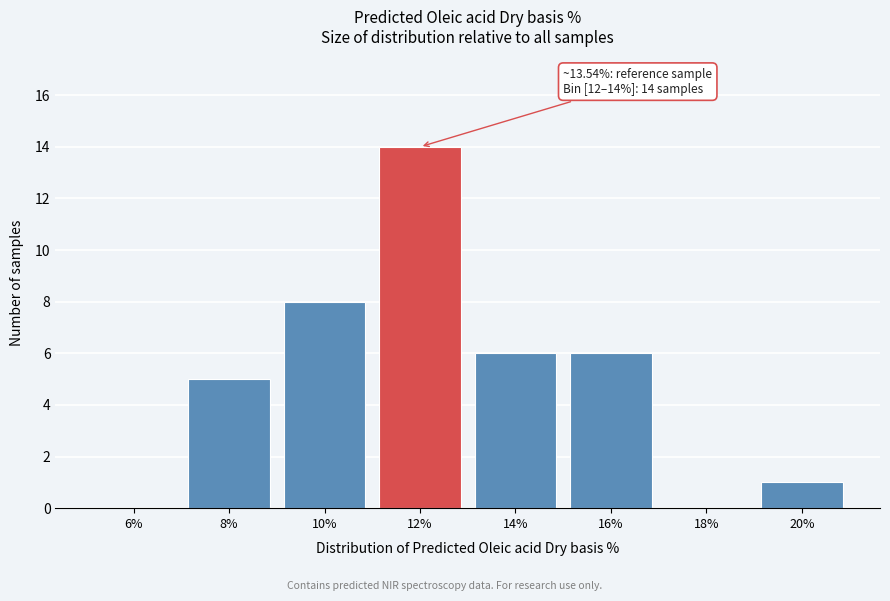

Reading left to right, list all the values displayed in this chart.

6%=0	8%=5	10%=8	12%=14	14%=6	16%=6	18%=0	20%=1